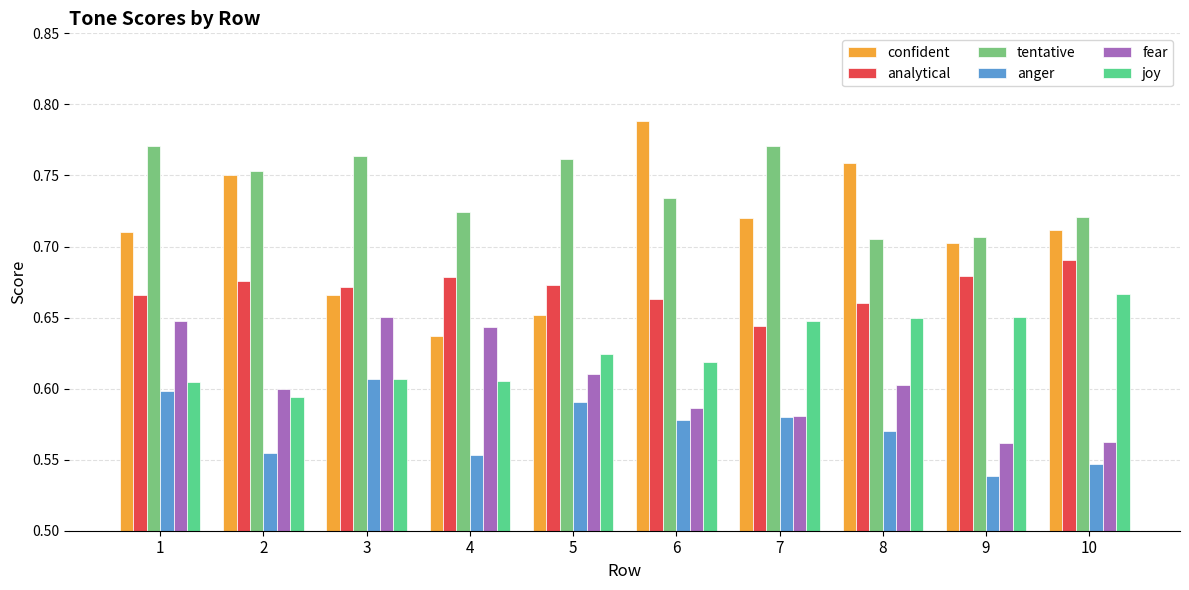

How many data points does each series have?

10